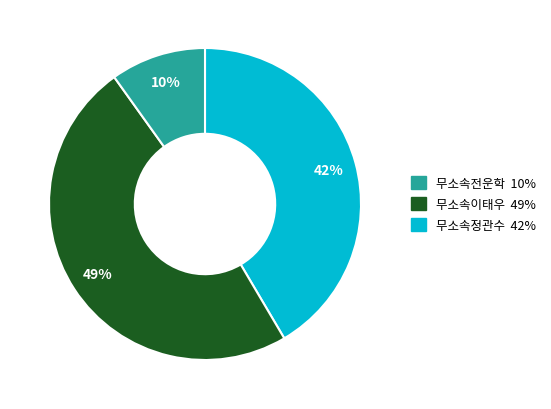

Does any single category account for the majority?

No